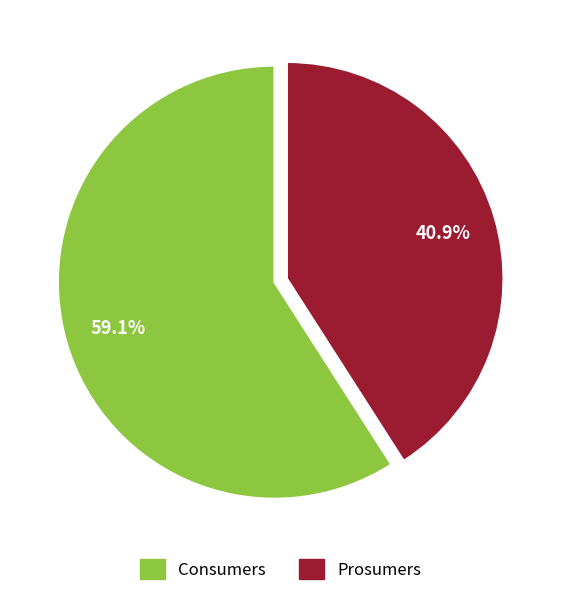

Approximately how many times larger is the value at Prosumers compared to Consumers?

0.7